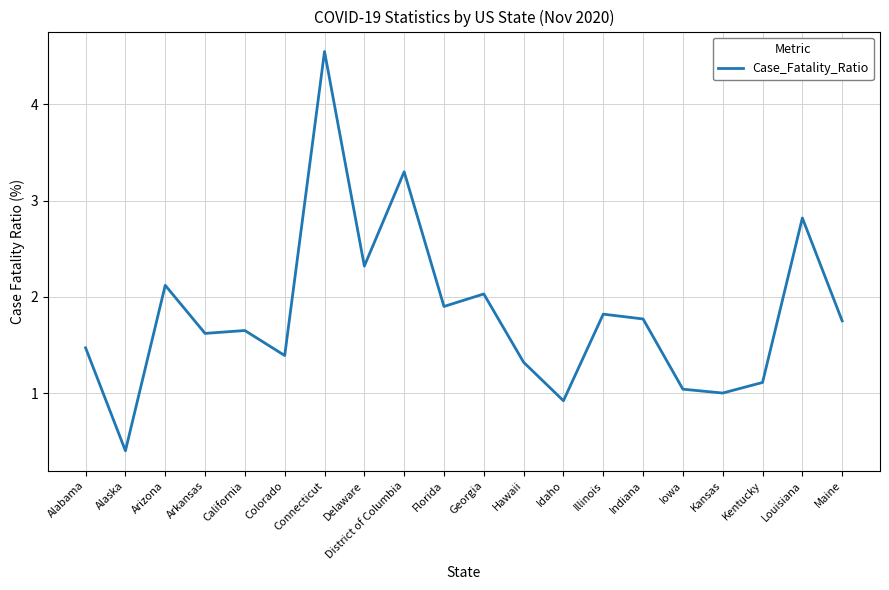

What position from the left is Illinois?

14